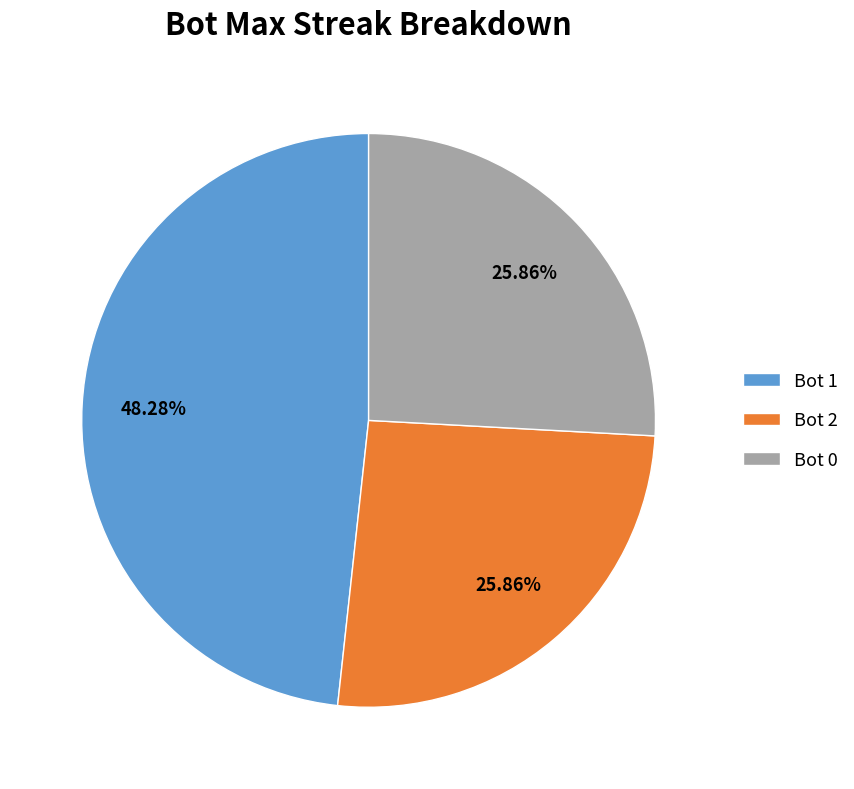

Is it true that Bot 2 is 26% of the pie?

True